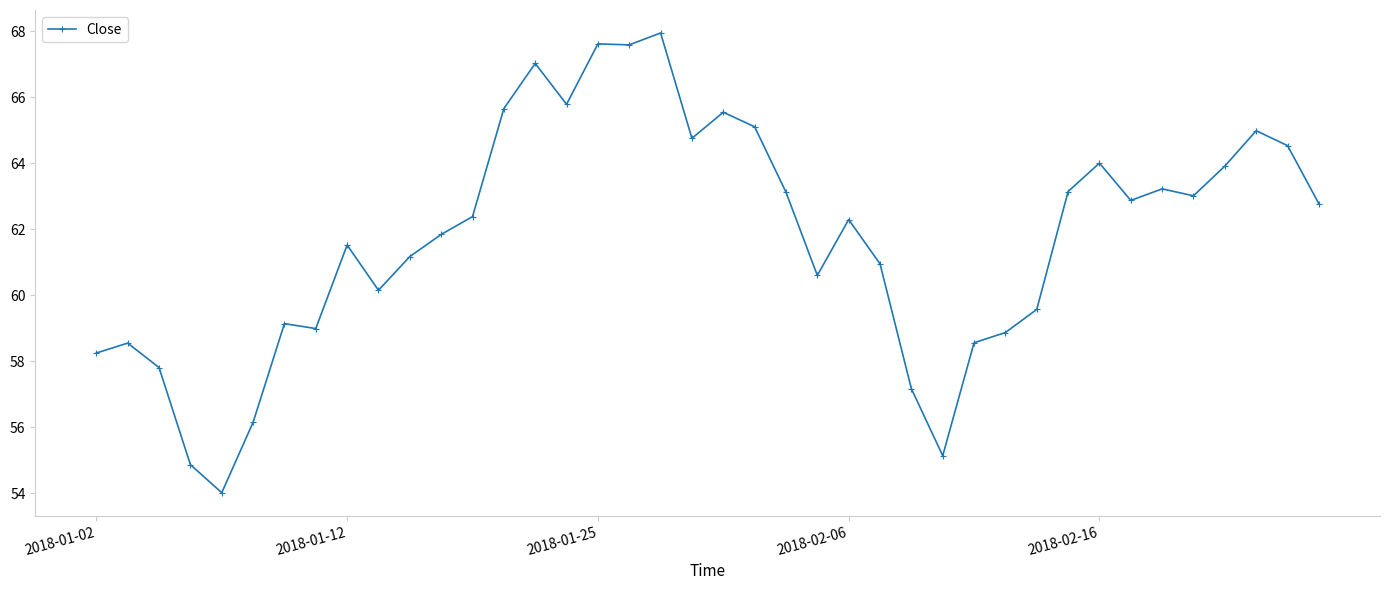

True or false: there are more than 0 points higher than both neighbors.

True